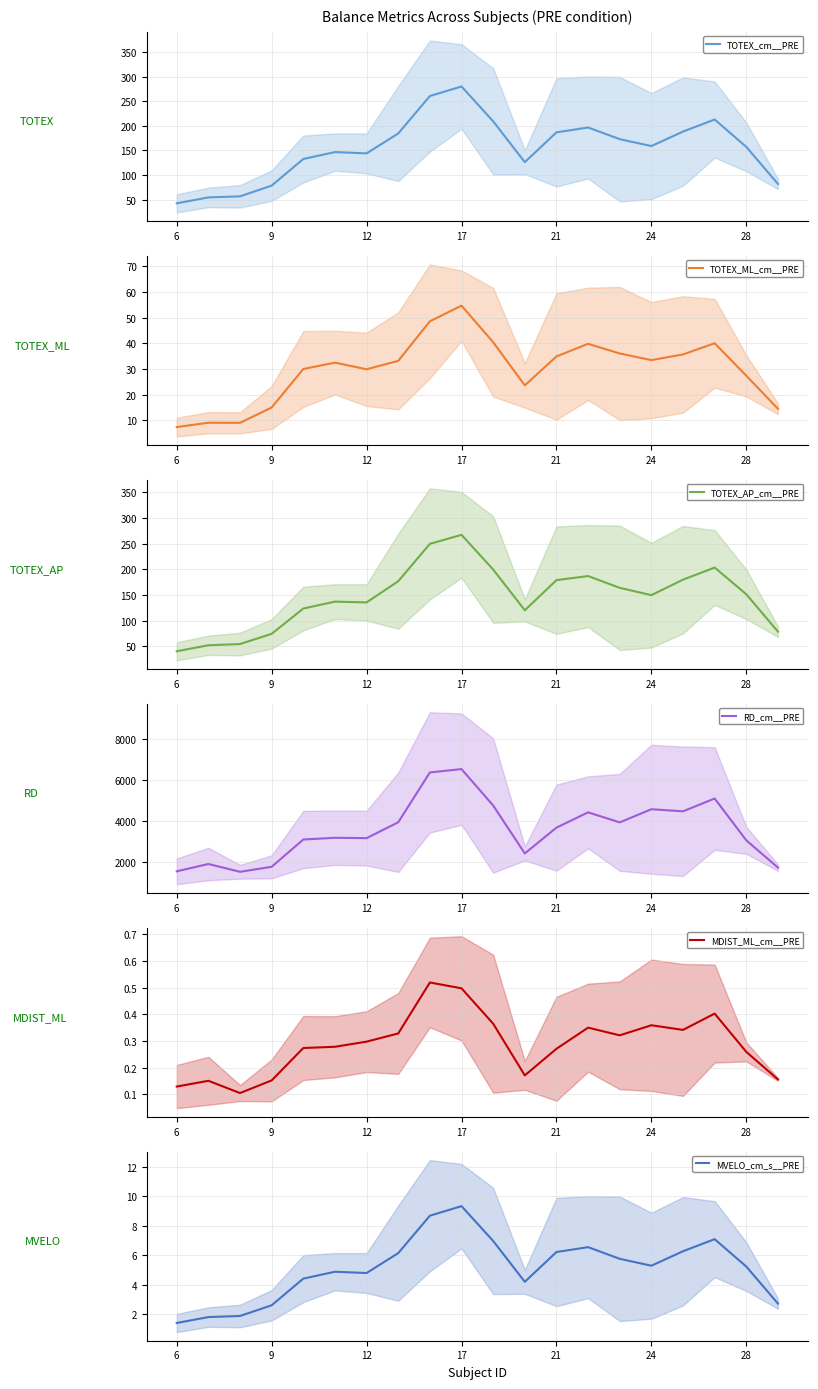

True or false: RD_cm__PRE has a value of 1741.1 at 19.

True